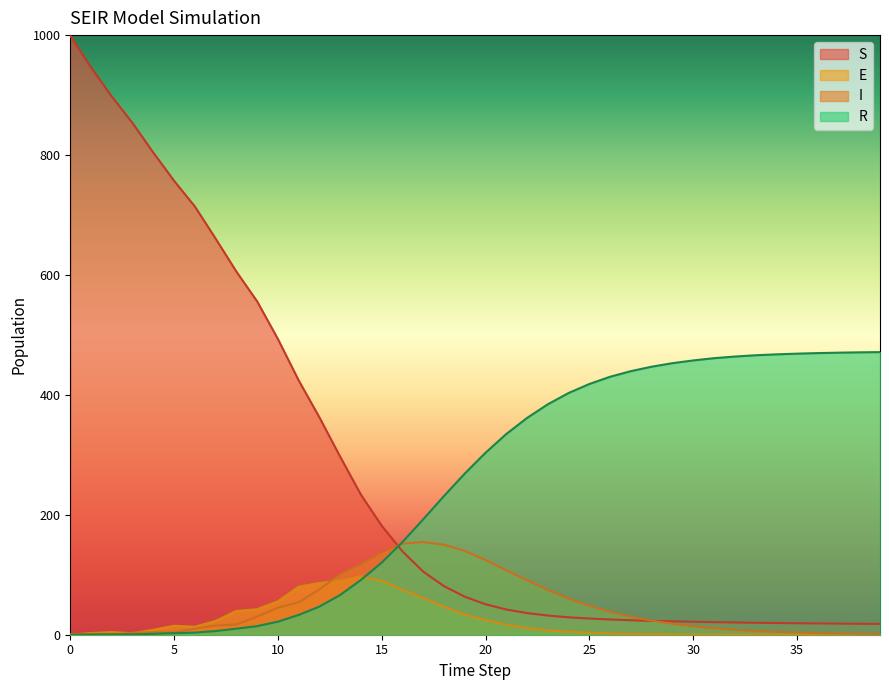

Rank the series by their maximum value, from lowest to highest.

E, I, R, S